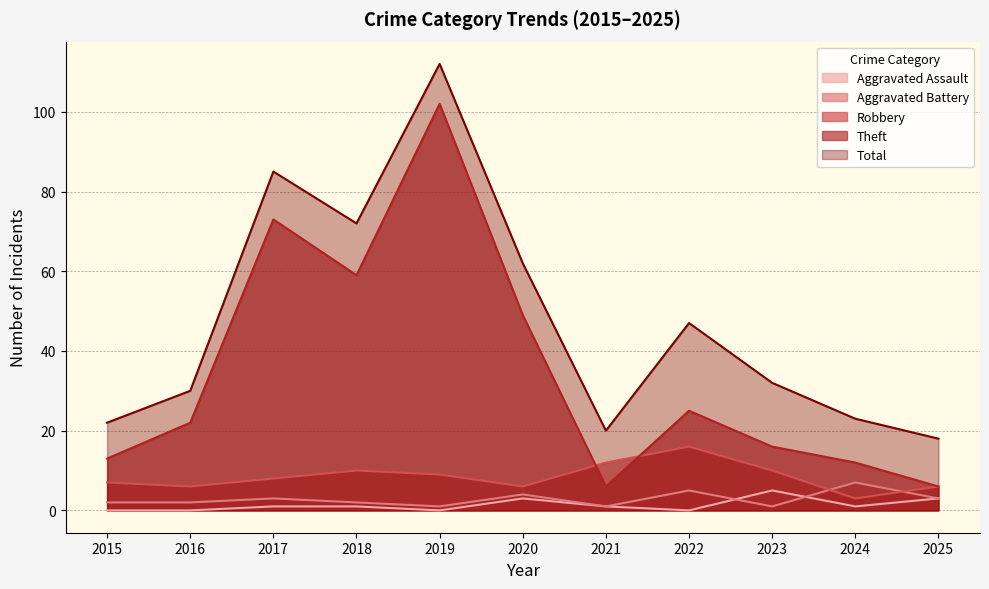

At which category is the sum across all series the highest?

2019